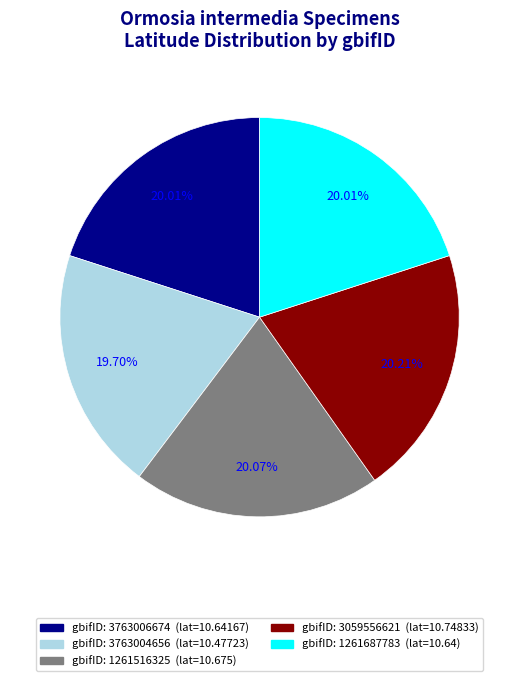

Is there a majority slice in this chart?

No